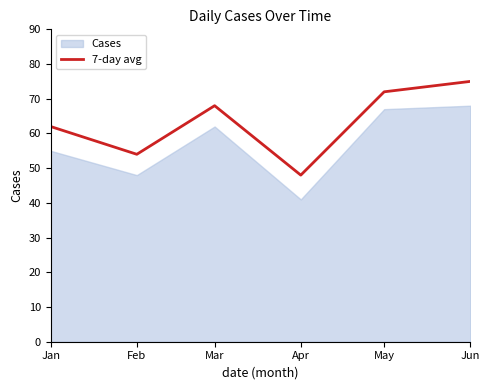

Which has a higher value, Feb or Jun?

Jun